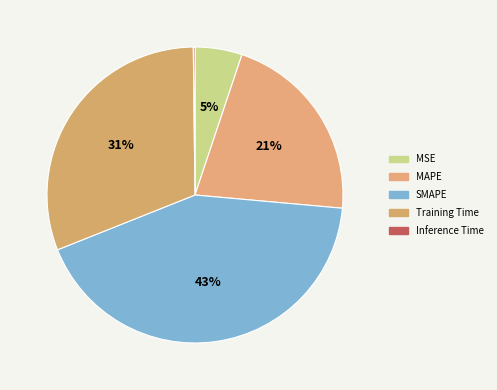

Between Training Time and MSE, which is larger?

Training Time